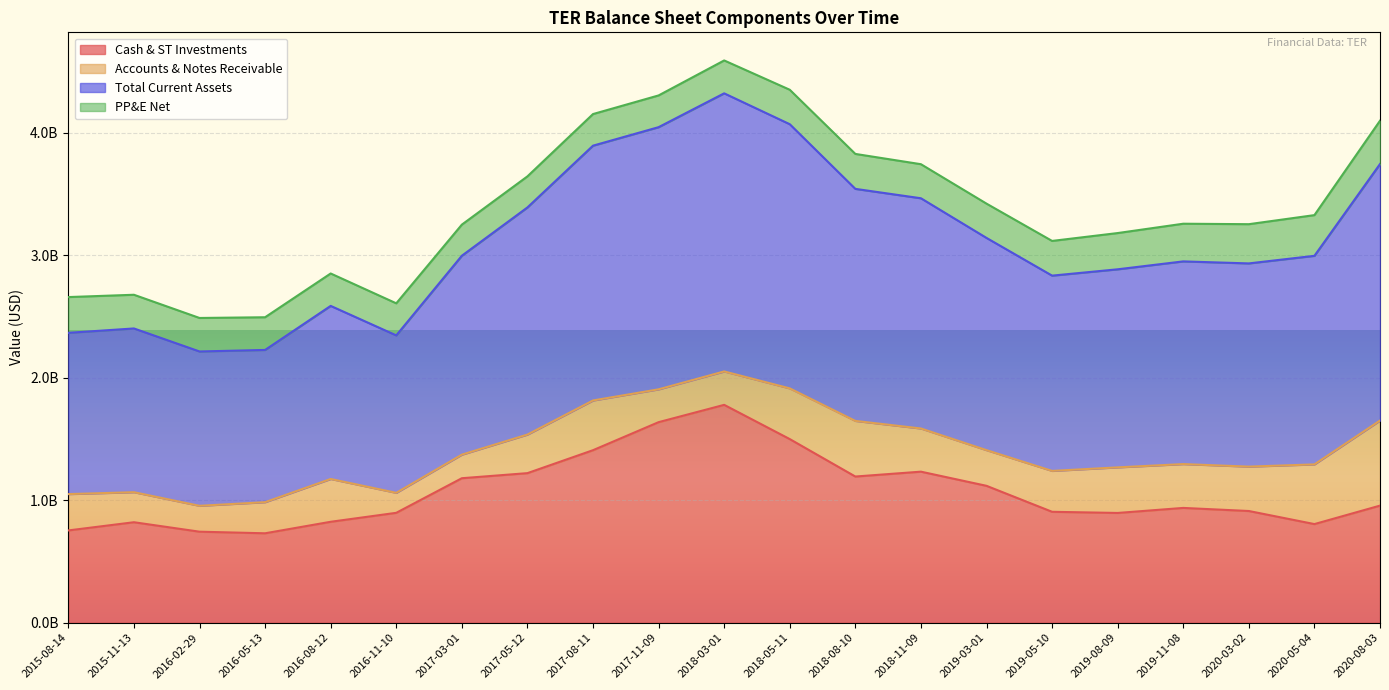

The Cash & ST Investments series shows 1232429000 at 2018-11-09. True or false?

True